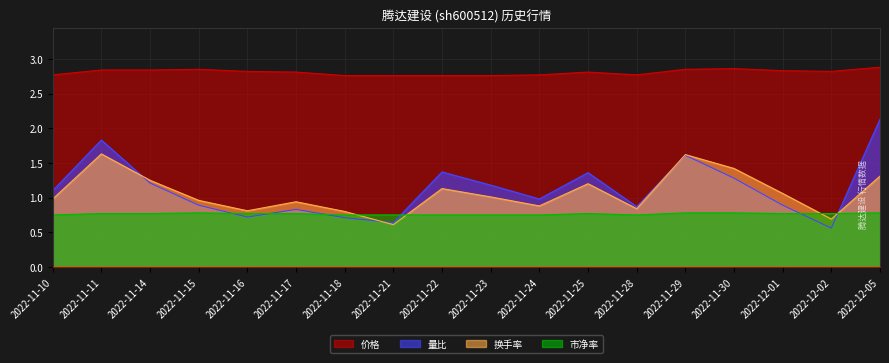

What is the total value across all series at 2022-11-24?

5.4